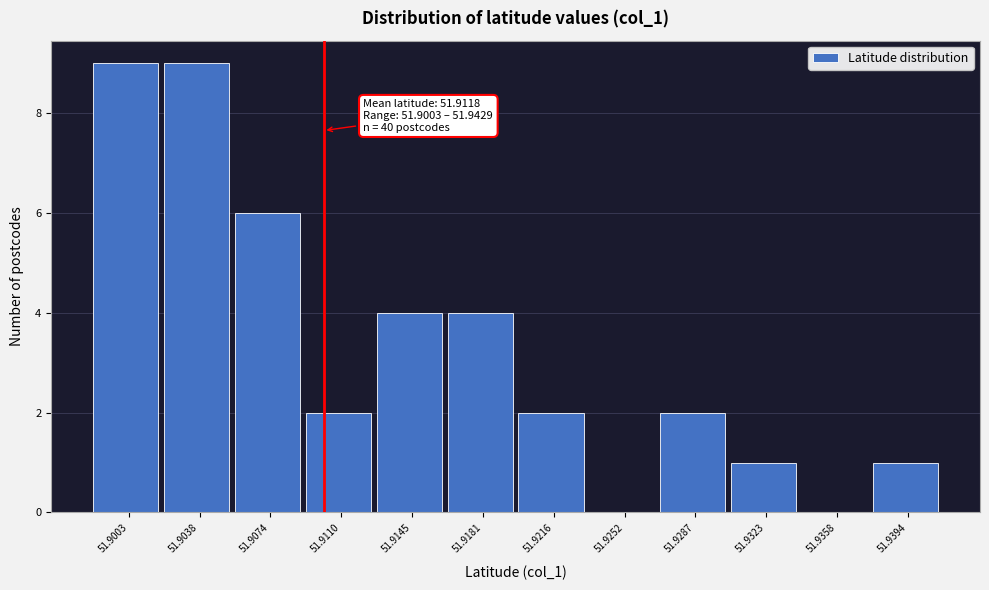

Reading left to right, what are all the values shown in this chart?

51.9003=9	51.9038=9	51.9074=6	51.9110=2	51.9145=4	51.9181=4	51.9216=2	51.9252=0	51.9287=2	51.9323=1	51.9358=0	51.9394=1